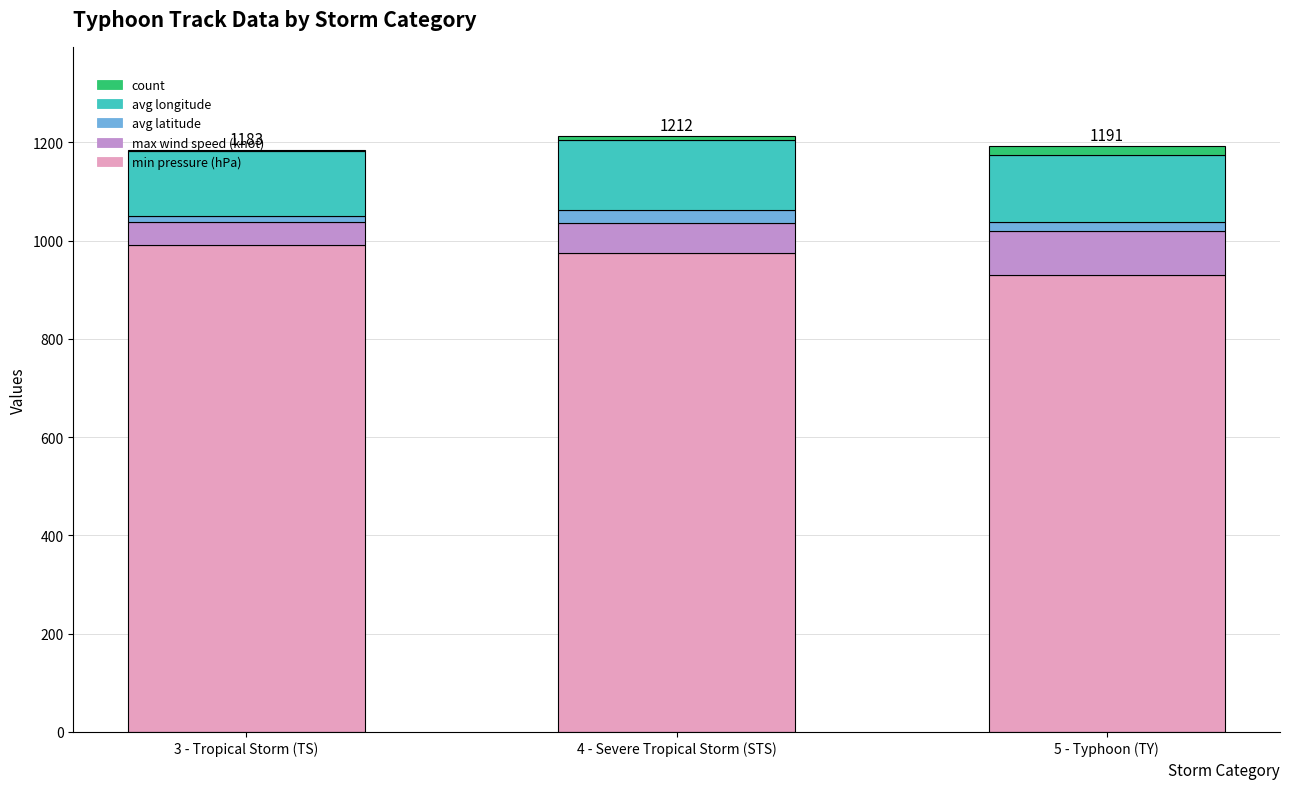

What is the maximum value for min pressure (hPa)?

992.0